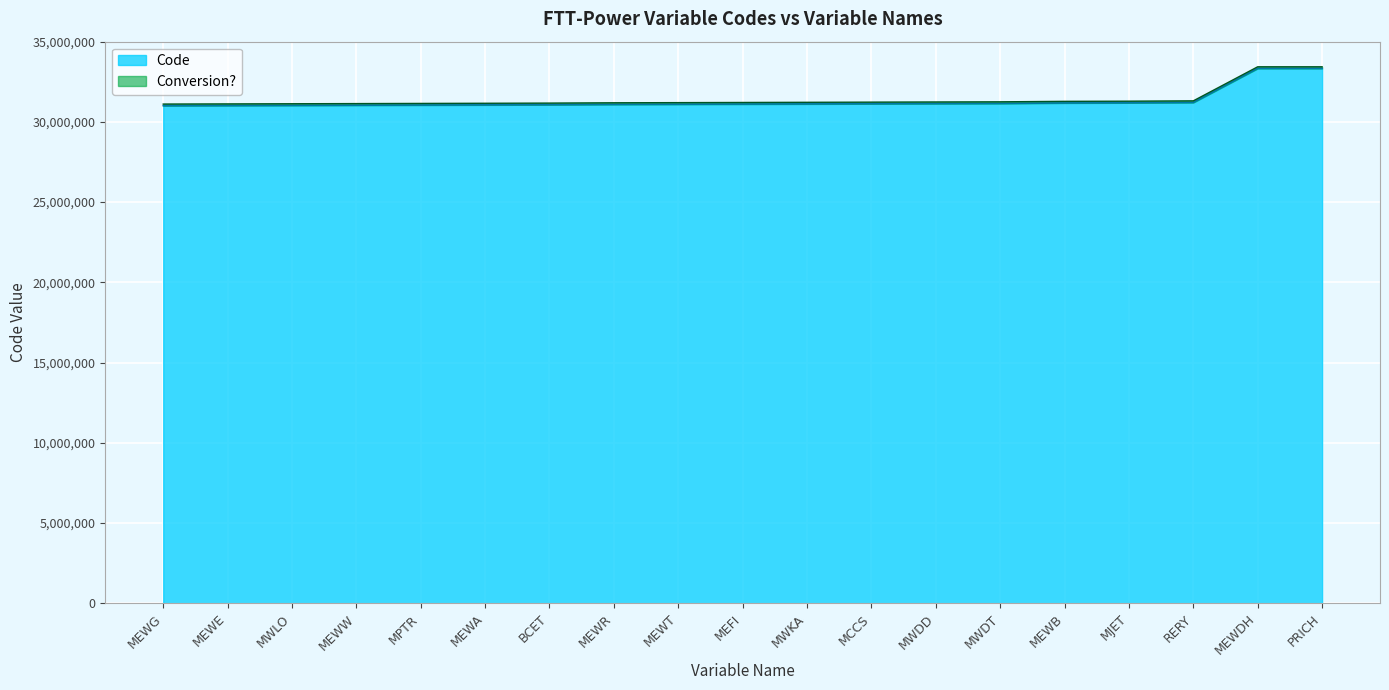

The value at MEWR is 31090000. True or false?

True